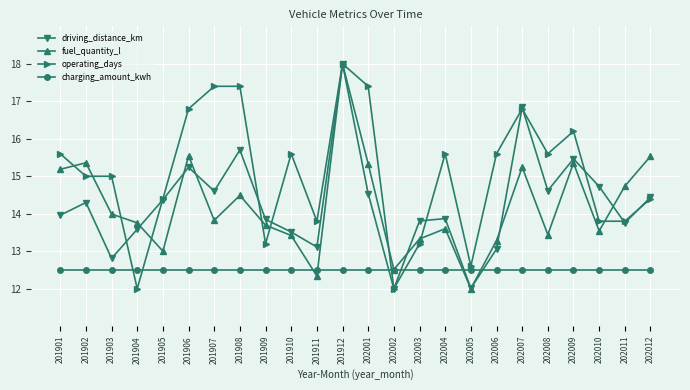

What is the highest value of the operating_days series?

18.0